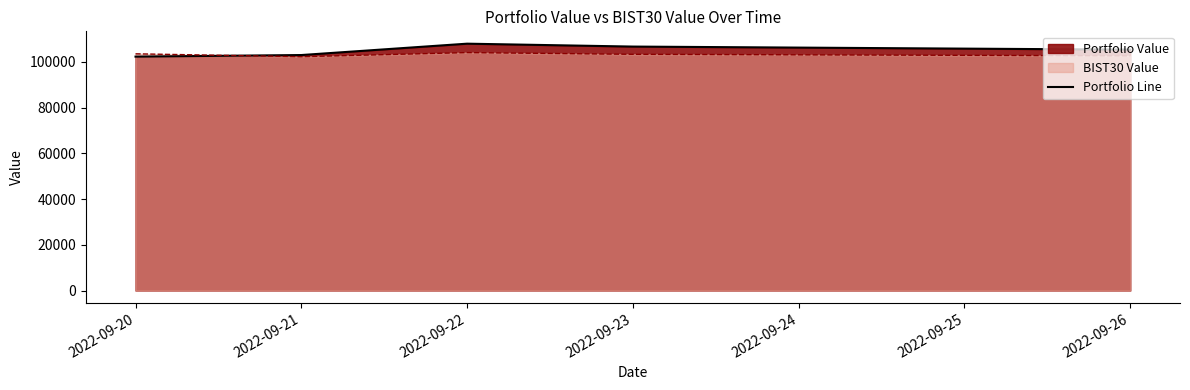

What is the smallest value displayed?

102296.0